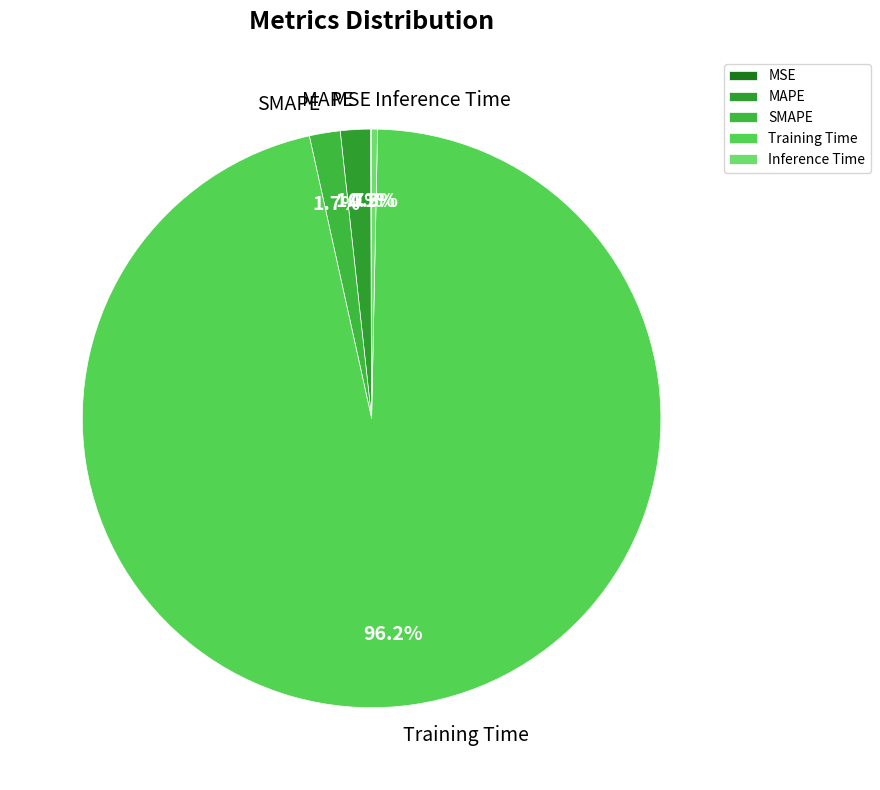

Is it true that SMAPE is 2% of the pie?

True